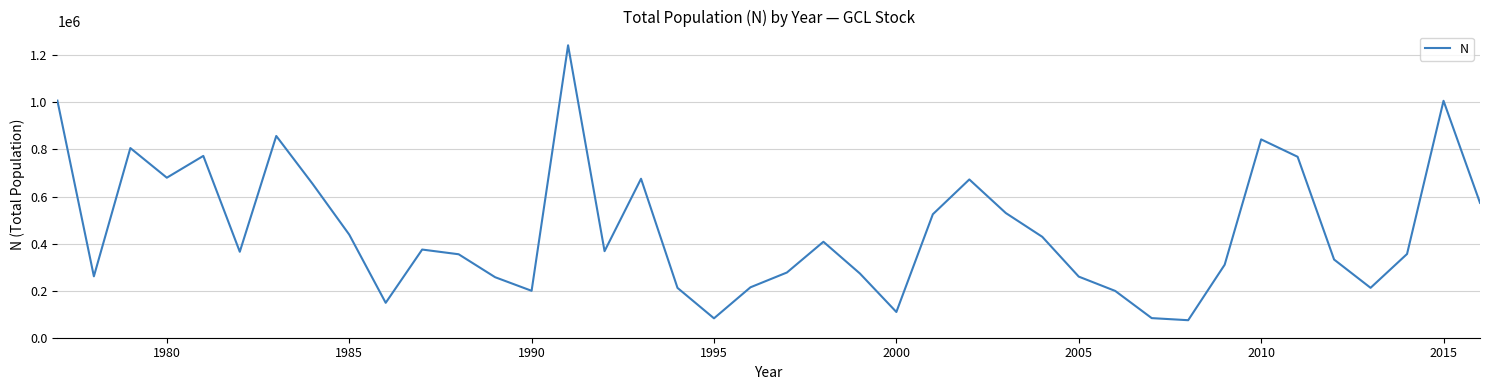

What is the average value?

455260.5